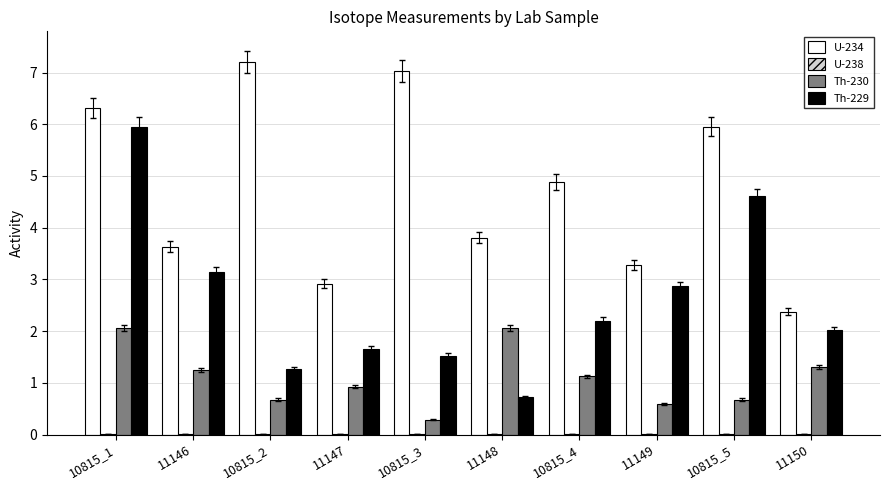

At which label does Th-230 first exceed 1?

10815_1